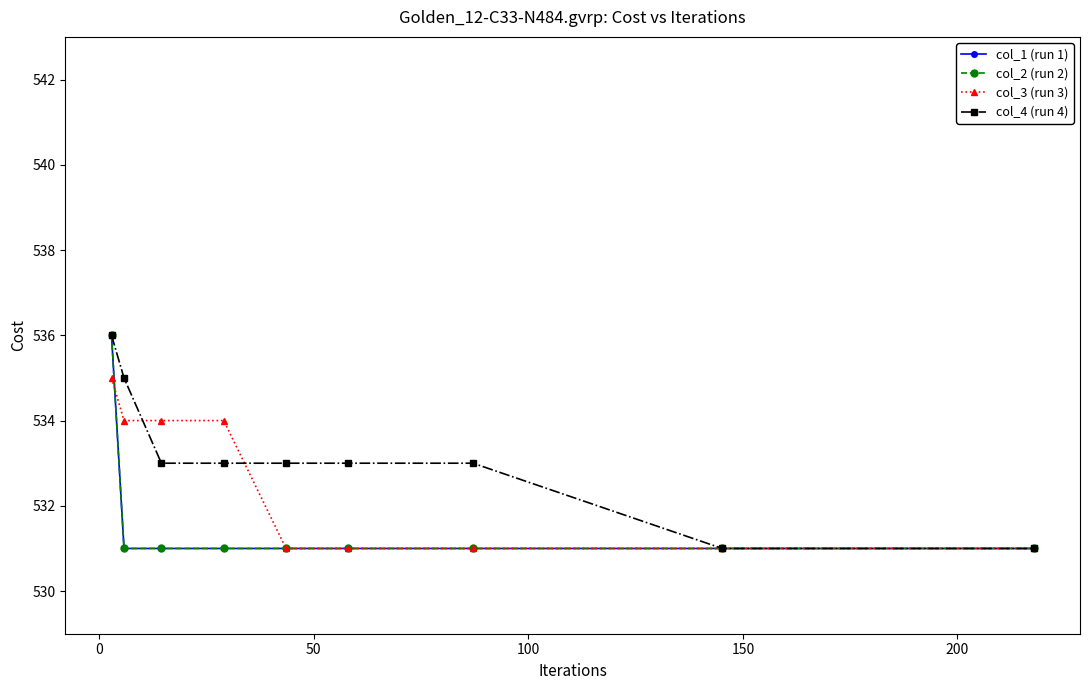

Does the chart have visible grid lines?

No